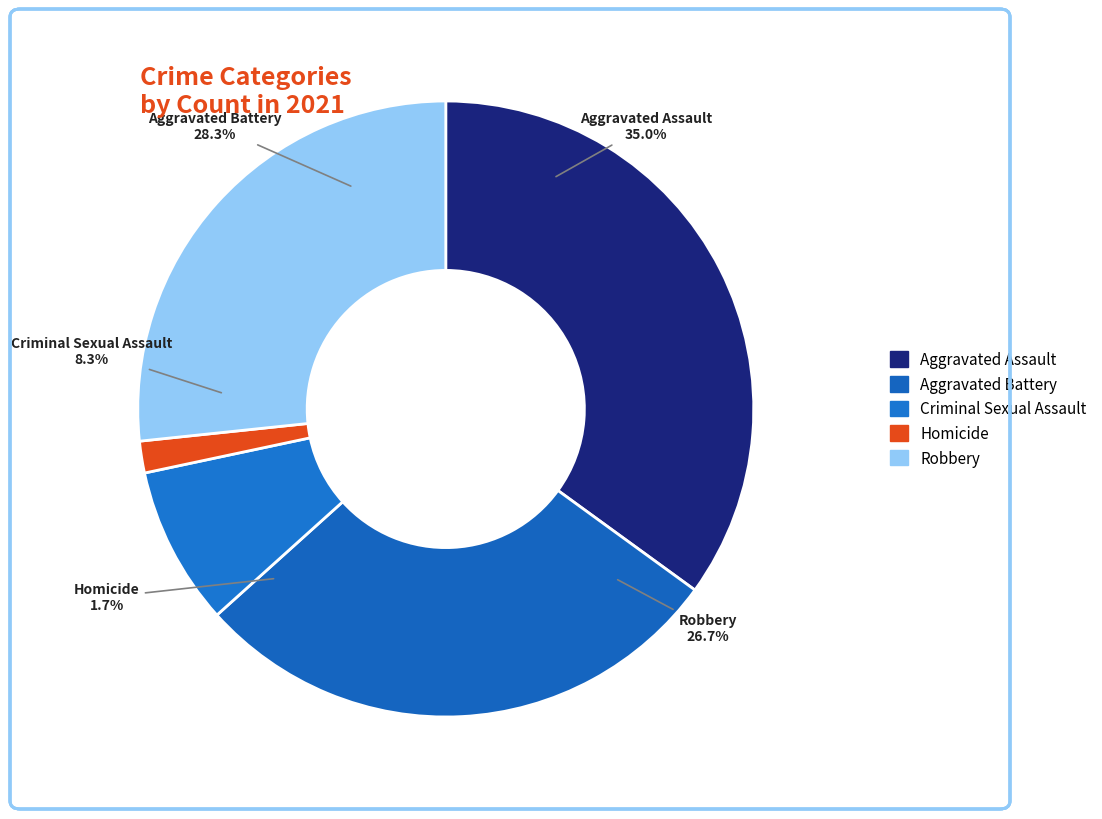

Is there a majority slice in this chart?

No